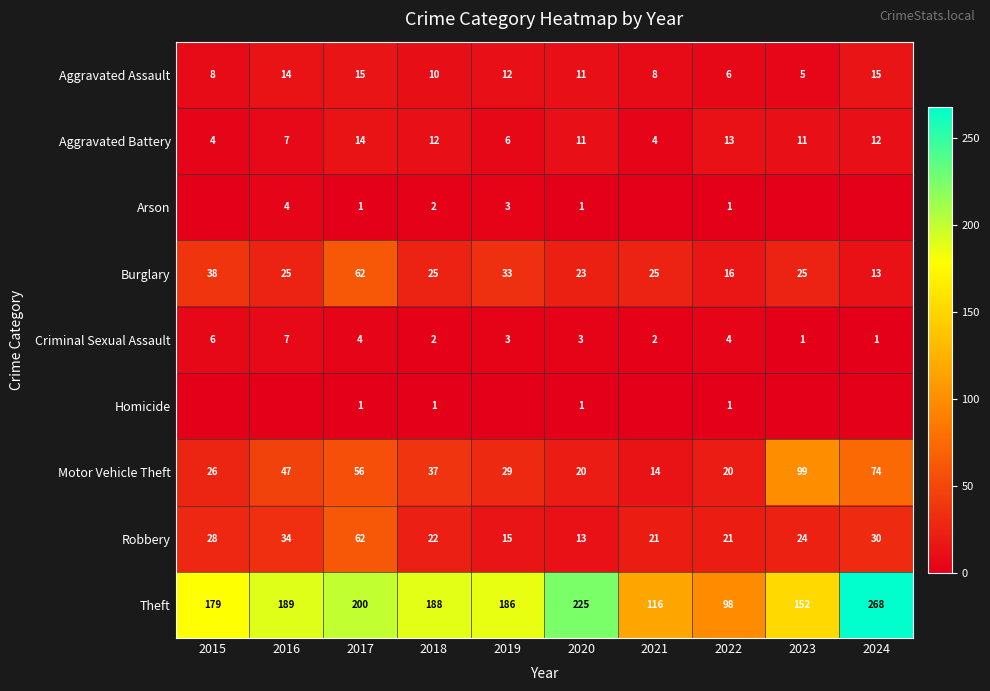

What is the greatest value displayed?

268